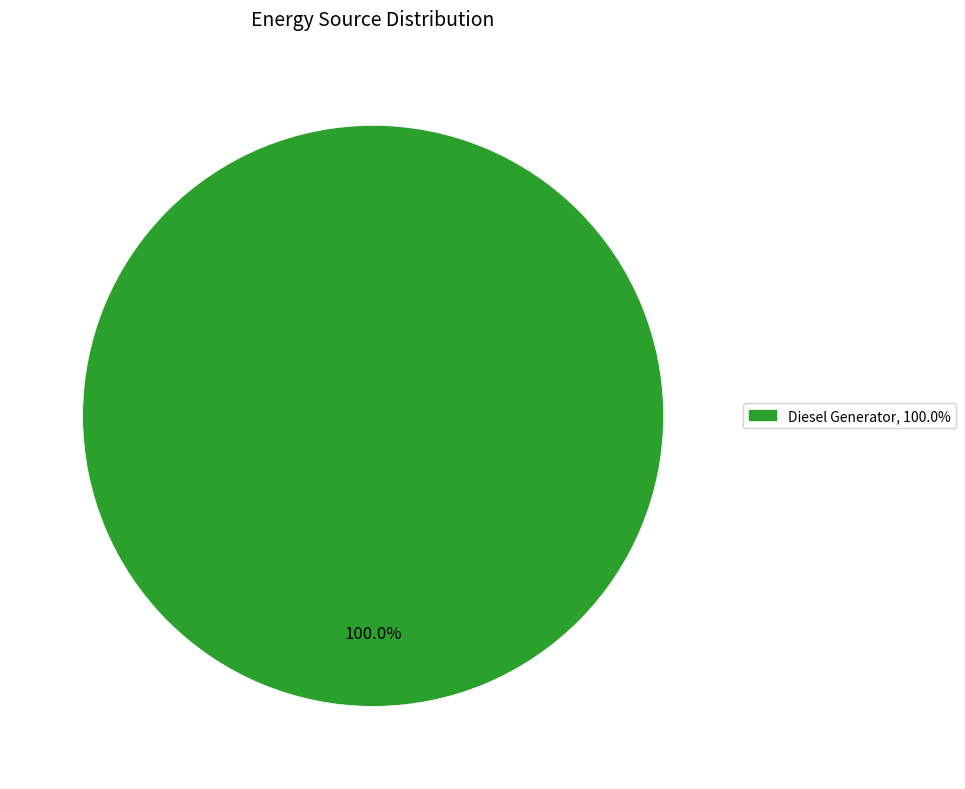

Does any single category account for the majority?

Yes